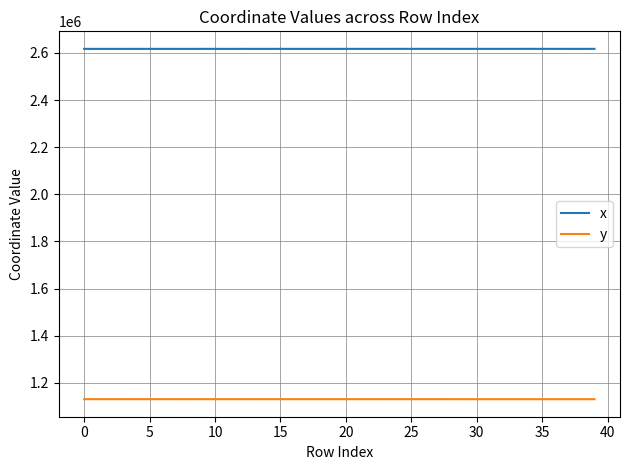

Does the chart have visible grid lines?

Yes